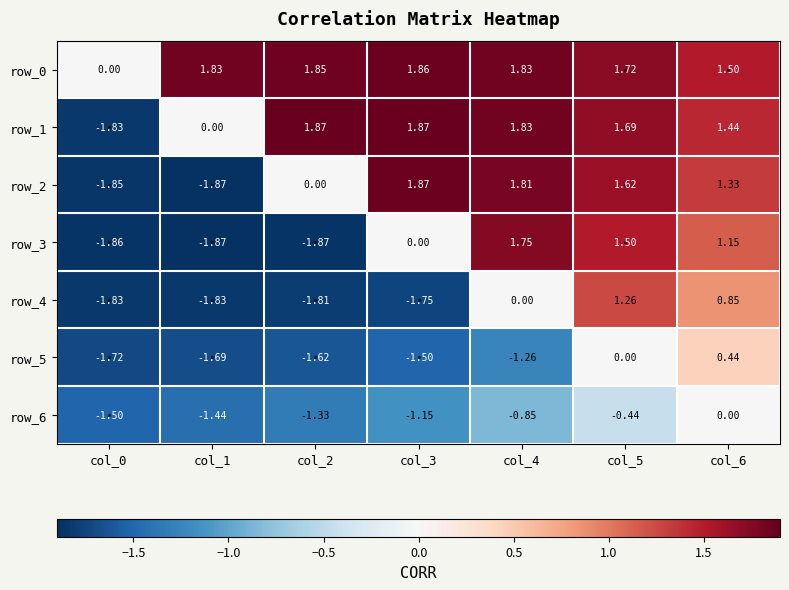

Which series has the largest range (max minus min)?

row_2